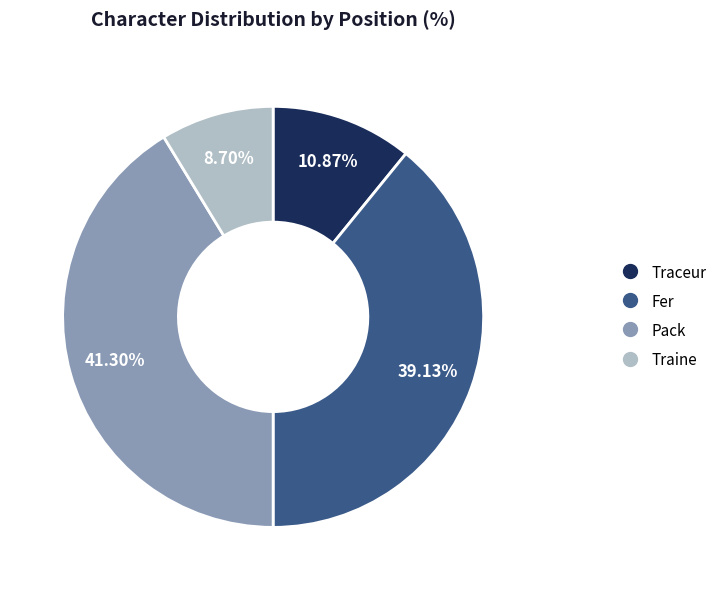

Does Pack represent more than half of the total?

No